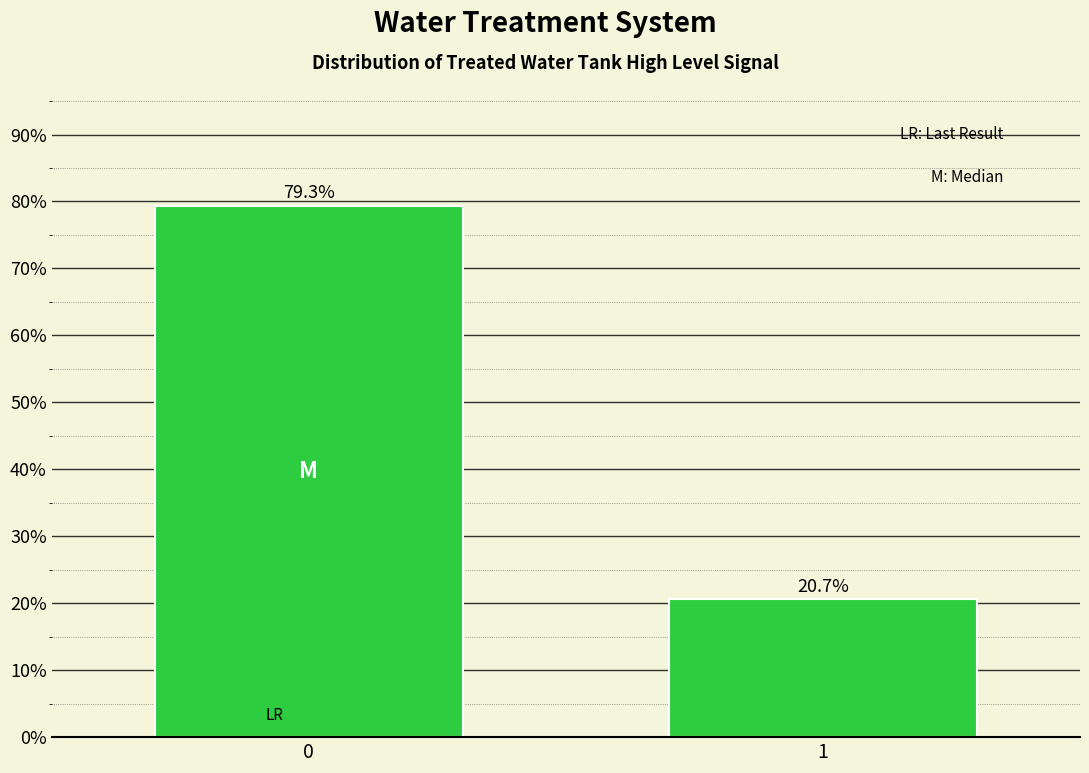

Reading left to right, transcribe all the data shown in this chart.

79.3	20.7